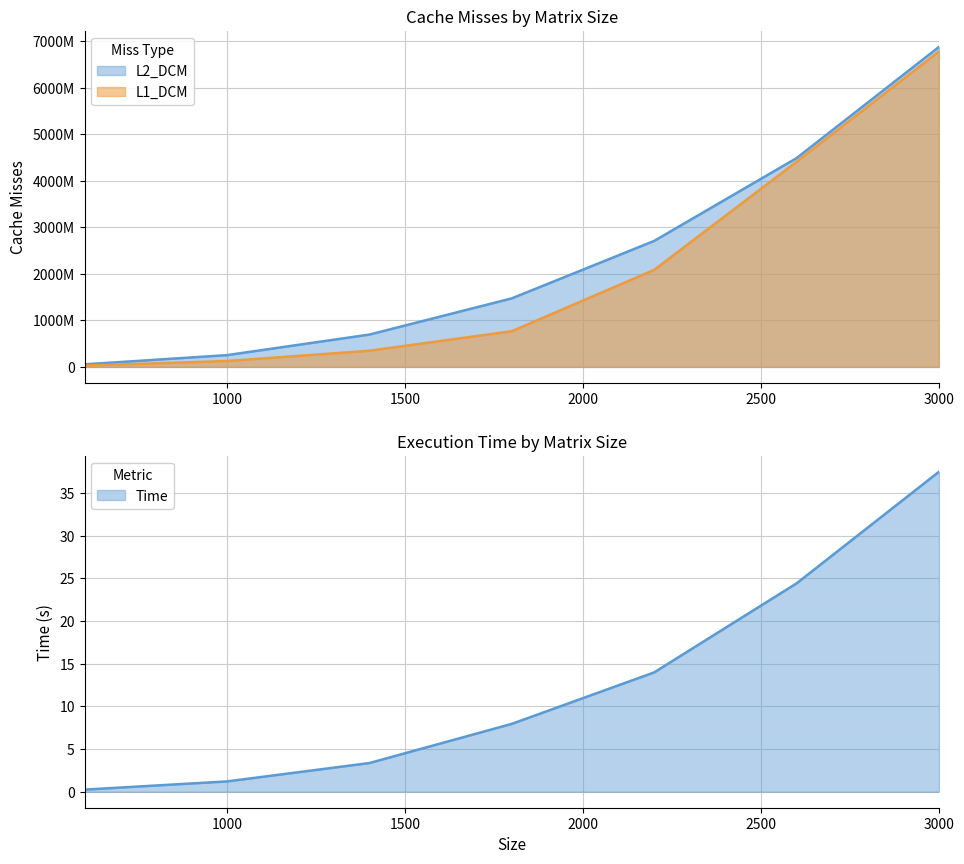

True or false: L1_DCM has a value of 502902584 at 1800.

False